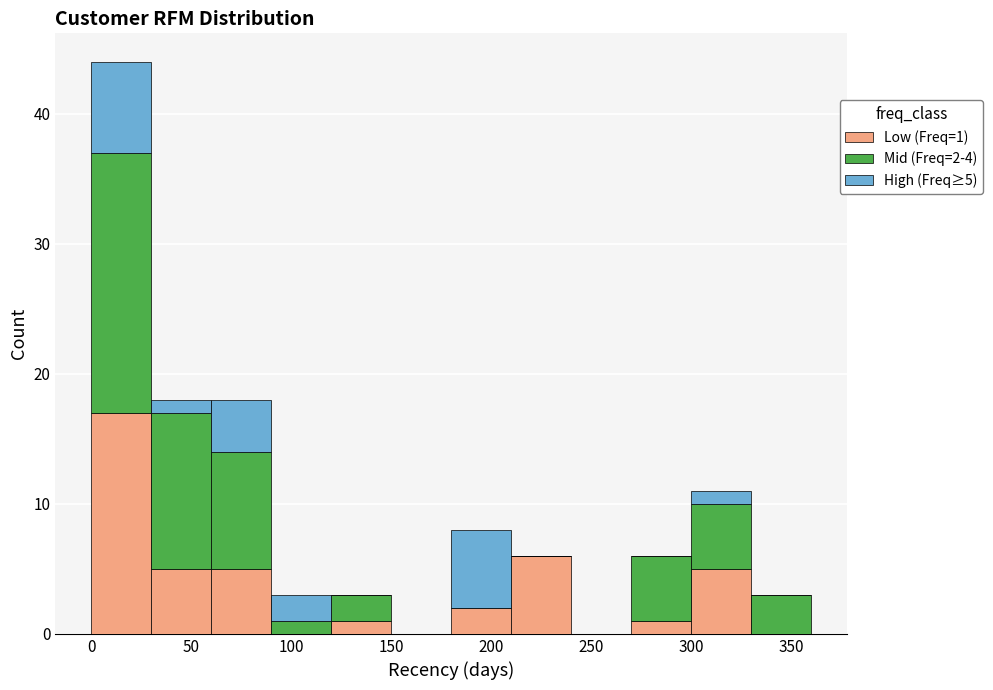

Which range on the x-axis has the tallest stacked bar (by total height)?

0 to 30